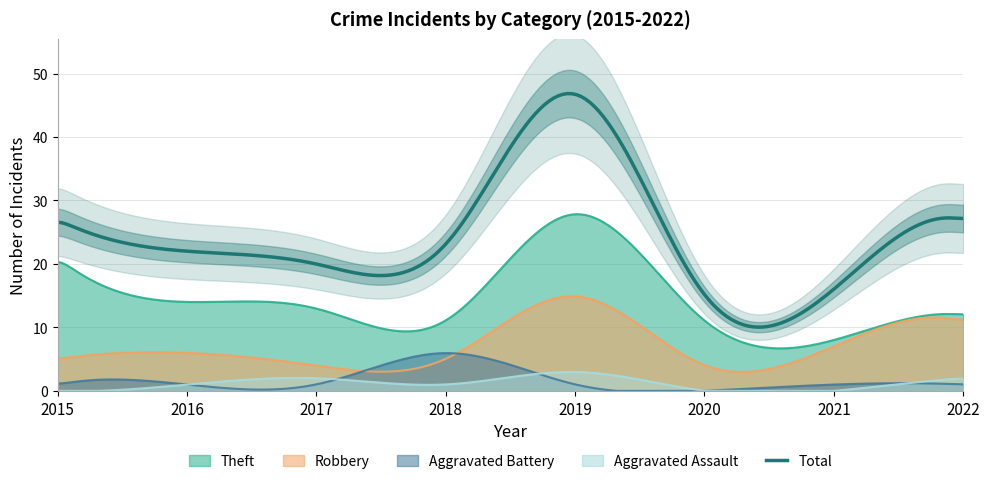

What is the sum of all Total values?

4849.7